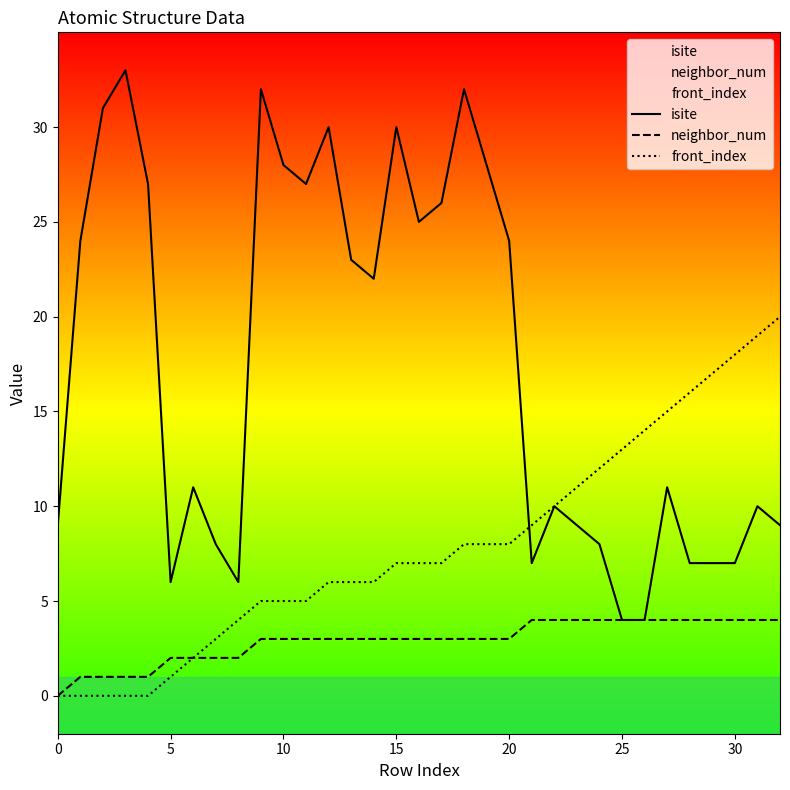

True or false: isite has a value of 52 at 9.

False